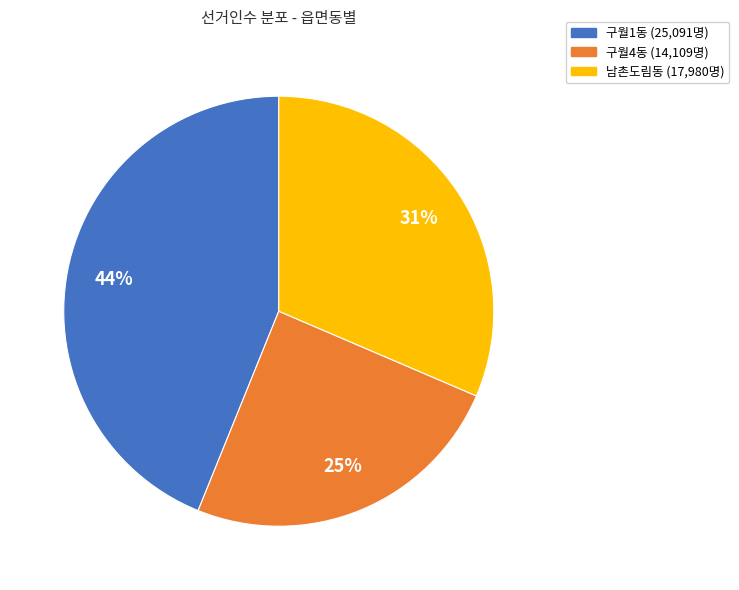

What is the largest slice in the pie chart?

구월1동